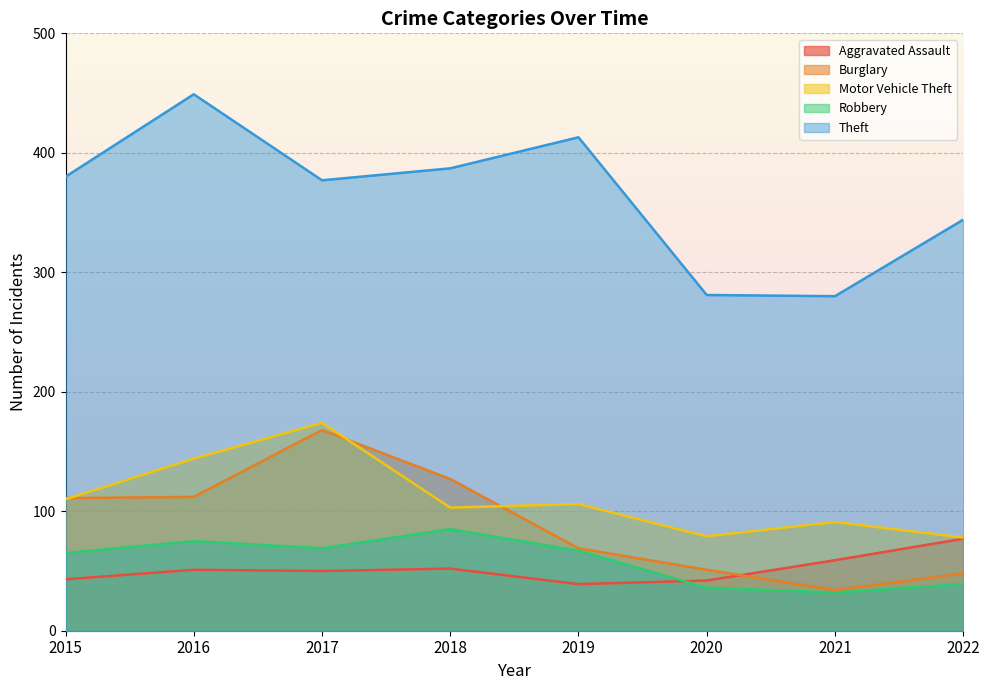

Which series has the largest total across all categories?

Theft